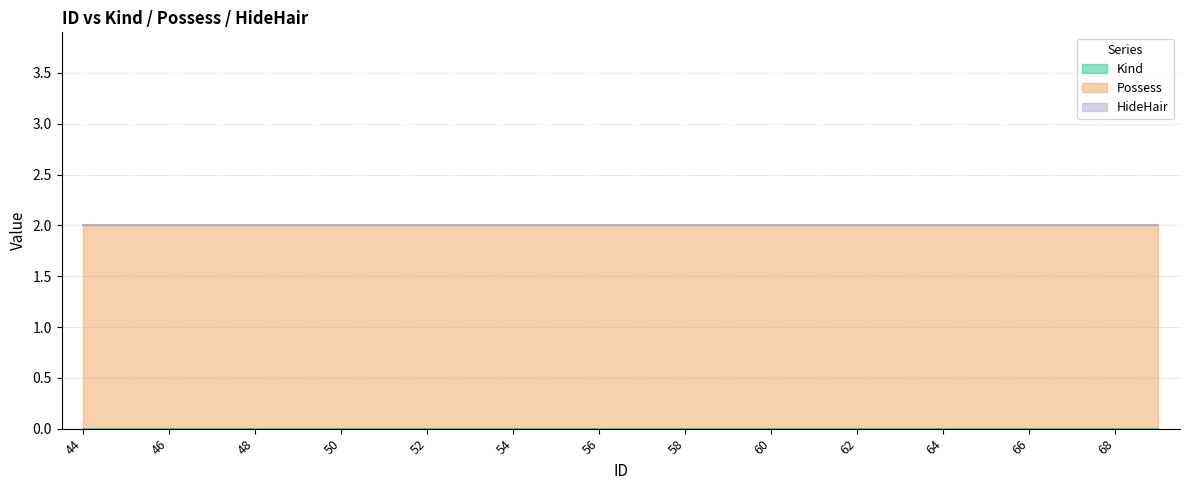

Rank the series by their maximum value, from highest to lowest.

Possess, Kind, HideHair